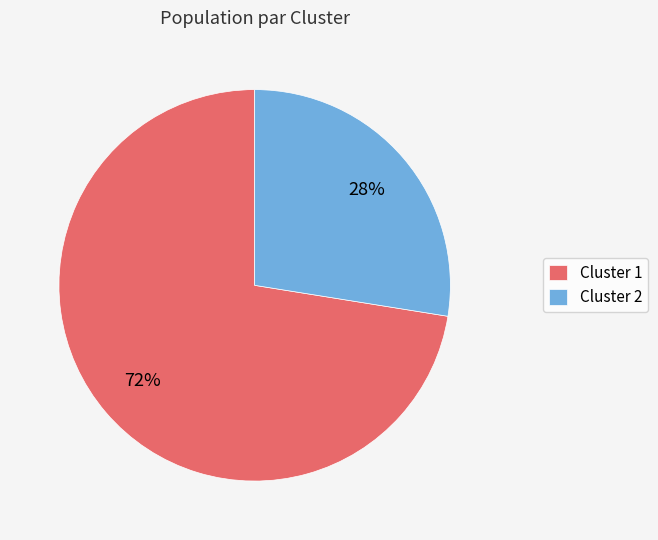

Which slice is the largest?

Cluster 1